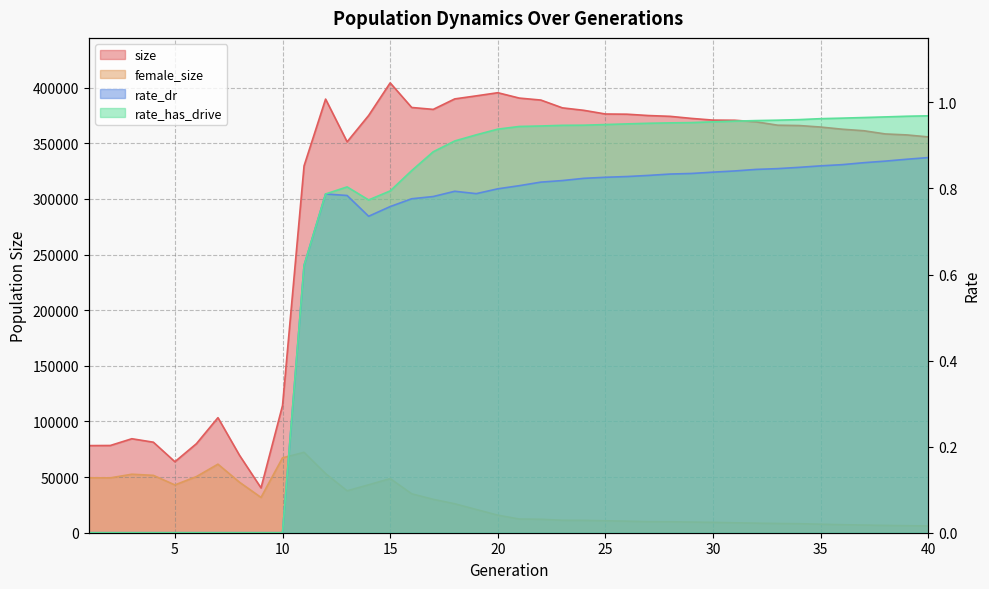

Which series has the largest total across all categories?

size